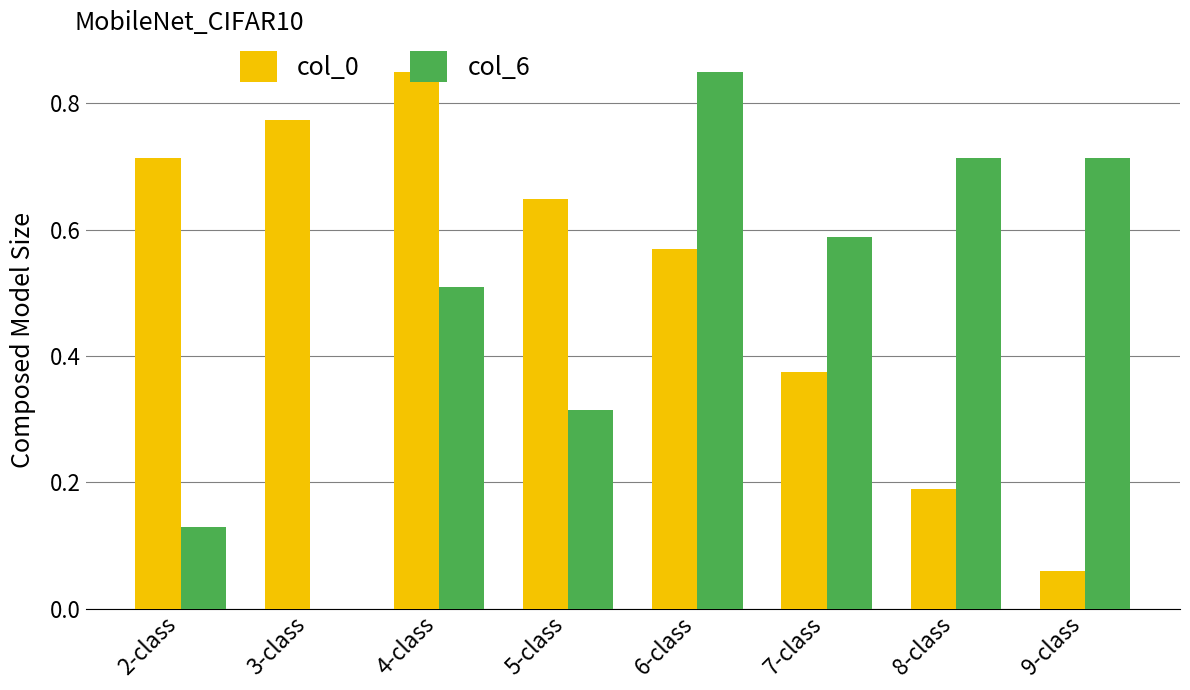

Read the col_6 value at 5-class.

0.3